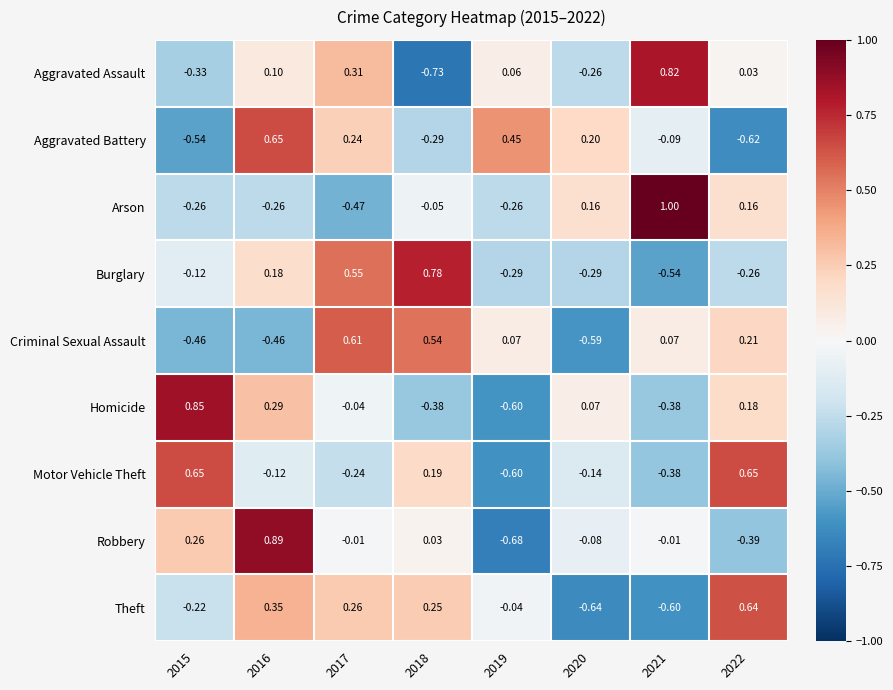

Which series has the widest spread of values?

Robbery